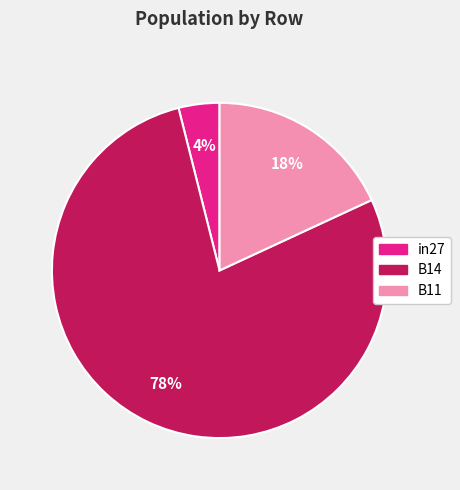

Which slice is the smallest?

in27